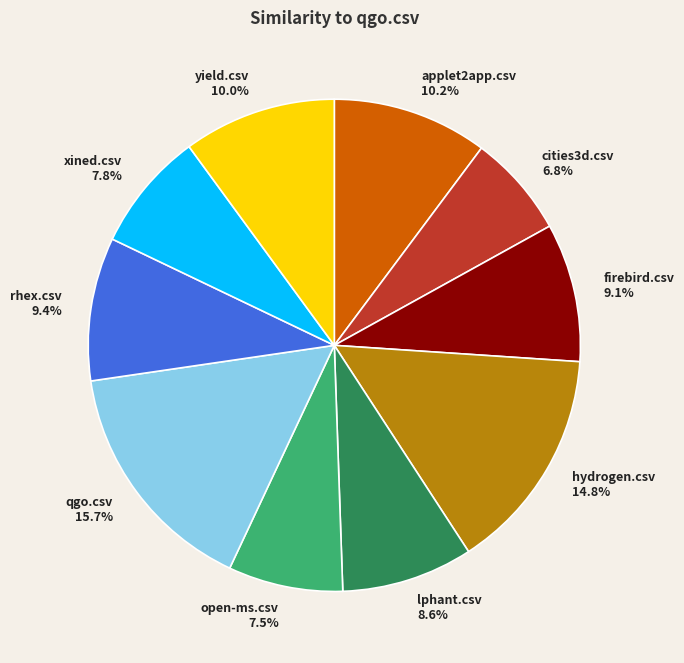

Which category has the smallest portion of the pie?

cities3d.csv